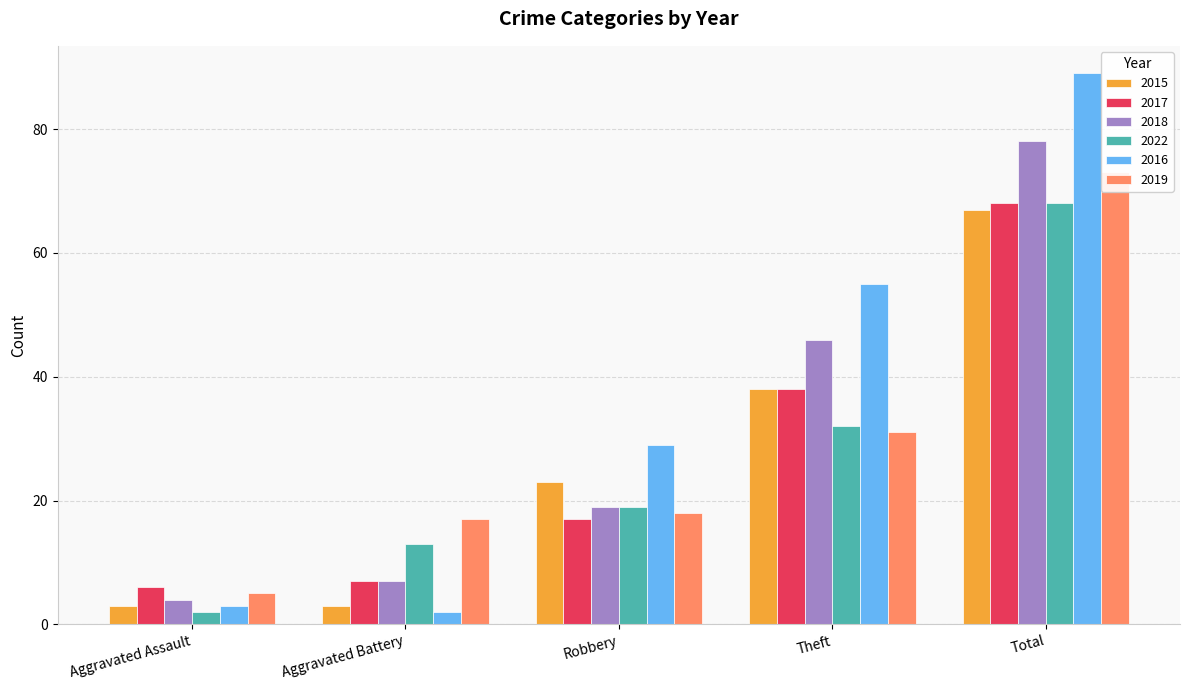

At which category is the sum across all series the highest?

Total